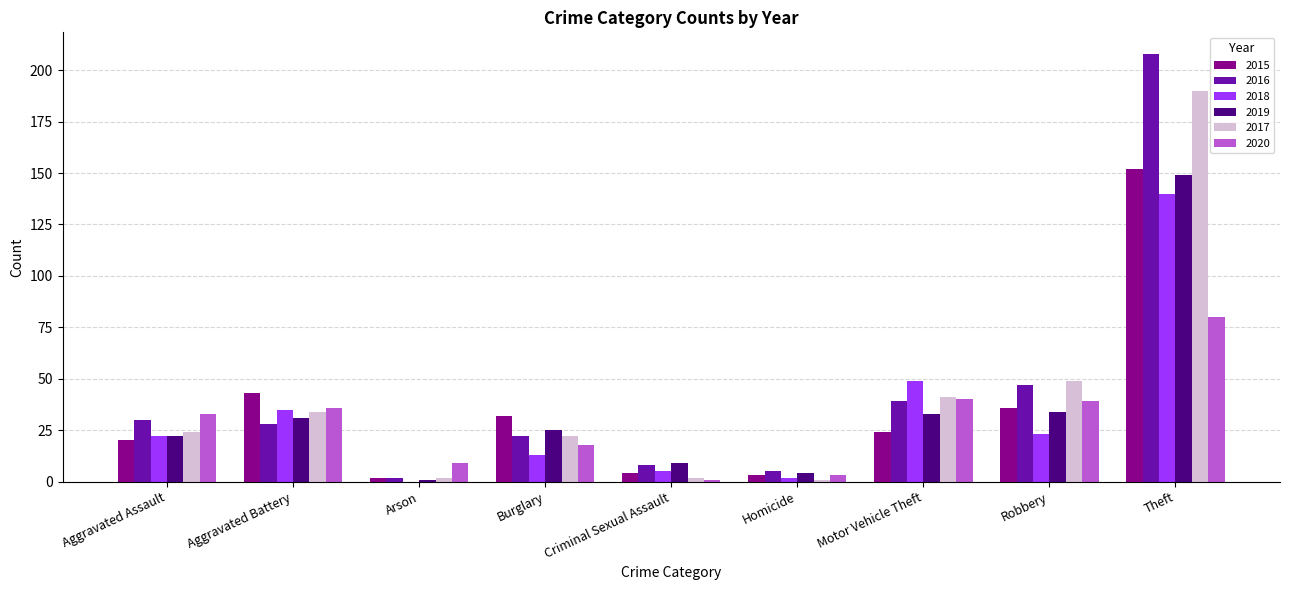

Reading left to right, list all the values displayed in this chart.

2015: Aggravated Assault=20	Aggravated Battery=43	Arson=2	Burglary=32	Criminal Sexual Assault=4	Homicide=3	Motor Vehicle Theft=24	Robbery=36	Theft=152
2016: Aggravated Assault=30	Aggravated Battery=28	Arson=2	Burglary=22	Criminal Sexual Assault=8	Homicide=5	Motor Vehicle Theft=39	Robbery=47	Theft=208
2018: Aggravated Assault=22	Aggravated Battery=35	Arson=0	Burglary=13	Criminal Sexual Assault=5	Homicide=2	Motor Vehicle Theft=49	Robbery=23	Theft=140
2019: Aggravated Assault=22	Aggravated Battery=31	Arson=1	Burglary=25	Criminal Sexual Assault=9	Homicide=4	Motor Vehicle Theft=33	Robbery=34	Theft=149
2017: Aggravated Assault=24	Aggravated Battery=34	Arson=2	Burglary=22	Criminal Sexual Assault=2	Homicide=1	Motor Vehicle Theft=41	Robbery=49	Theft=190
2020: Aggravated Assault=33	Aggravated Battery=36	Arson=9	Burglary=18	Criminal Sexual Assault=1	Homicide=3	Motor Vehicle Theft=40	Robbery=39	Theft=80